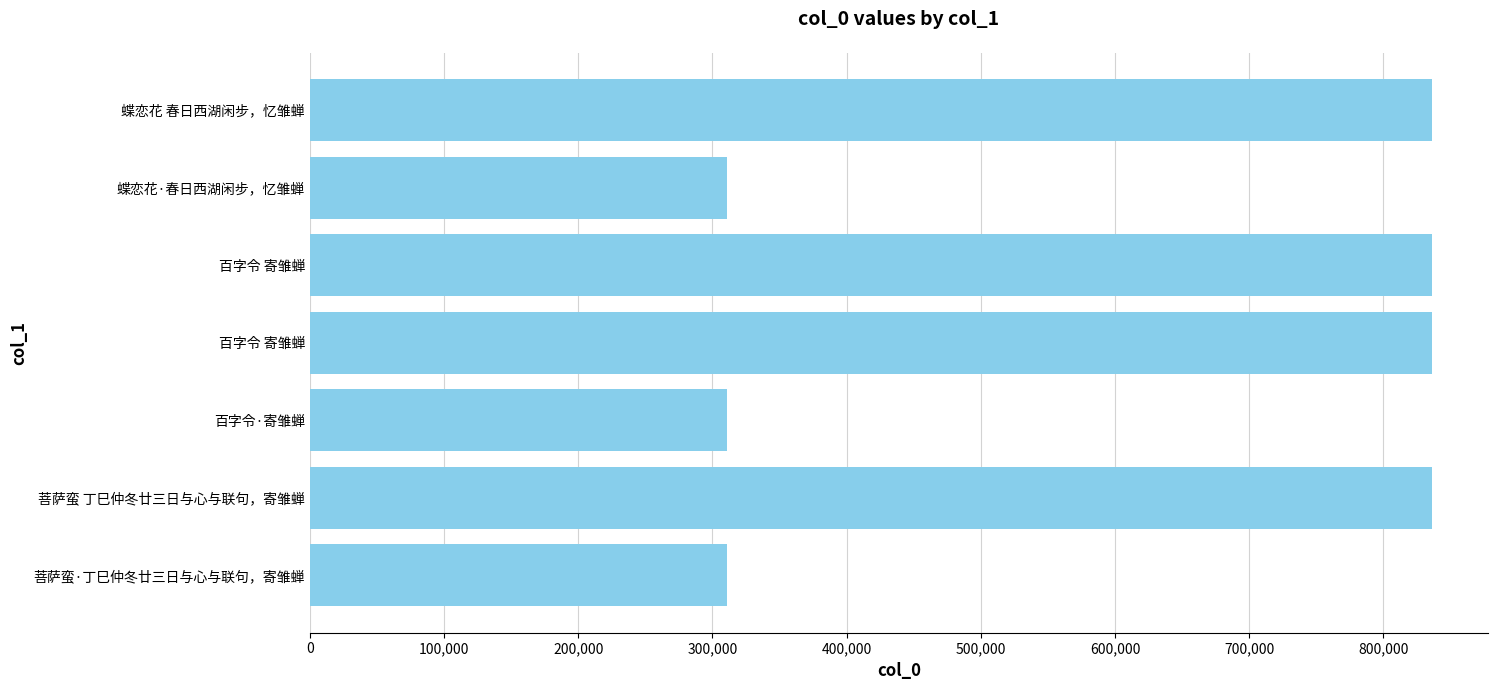

What is the maximum value shown in the chart?

836068